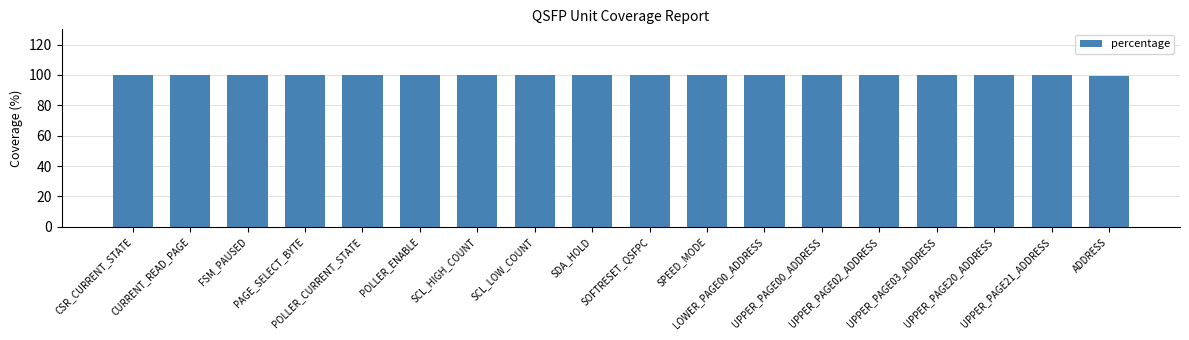

What is the label of the 12th bar from the left?

LOWER_PAGE00_ADDRESS